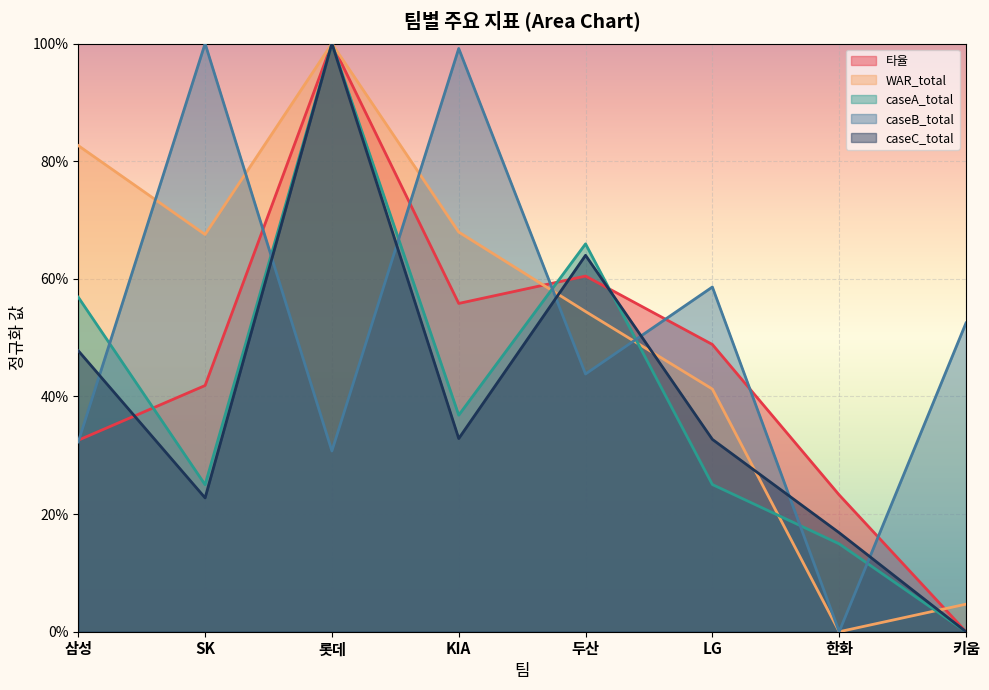

How many intersections are there between WAR_total and 타율?

2